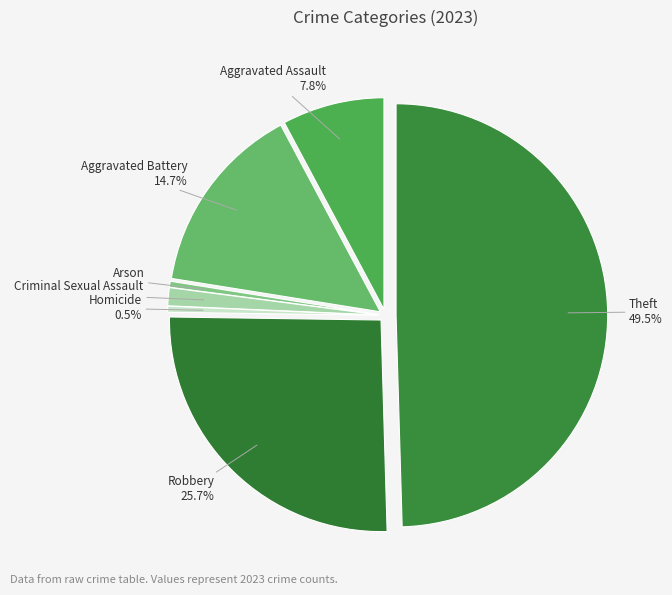

Is it true that Aggravated Battery is 23% of the pie?

False